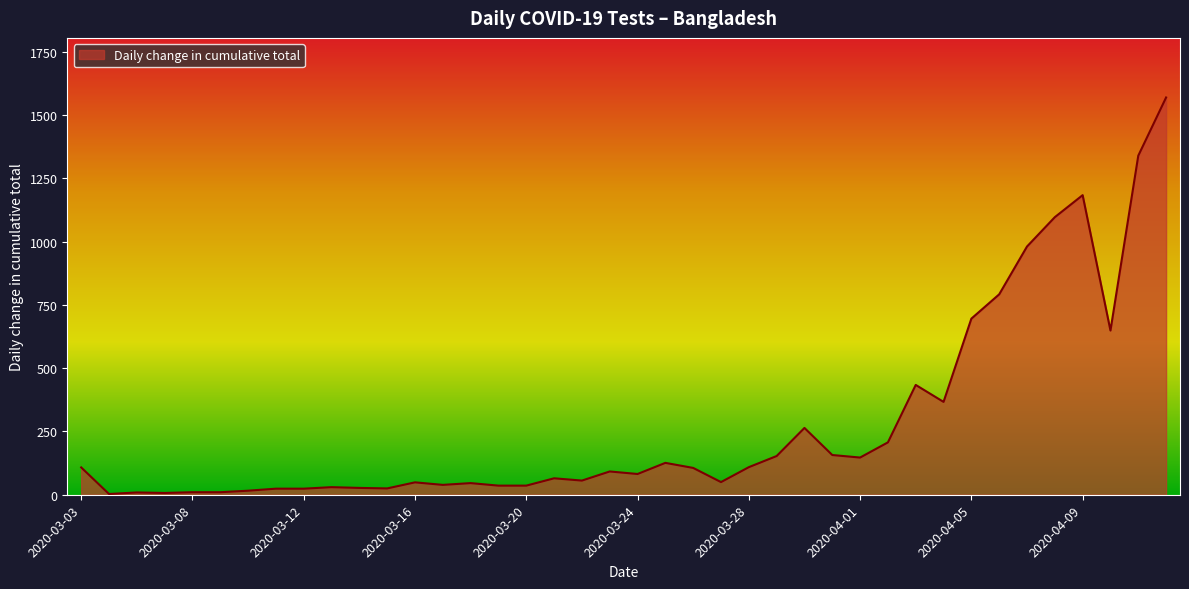

What is the difference between the maximum and minimum values?

1567